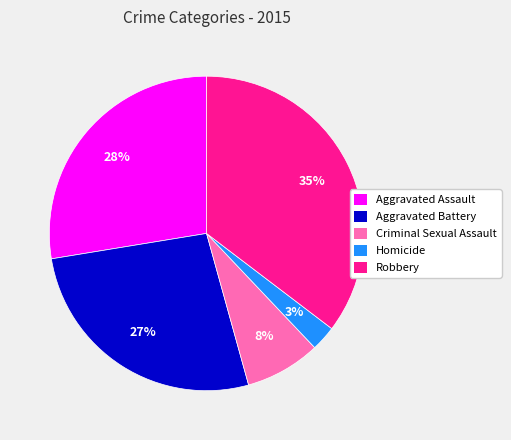

Which slice is the largest?

Robbery